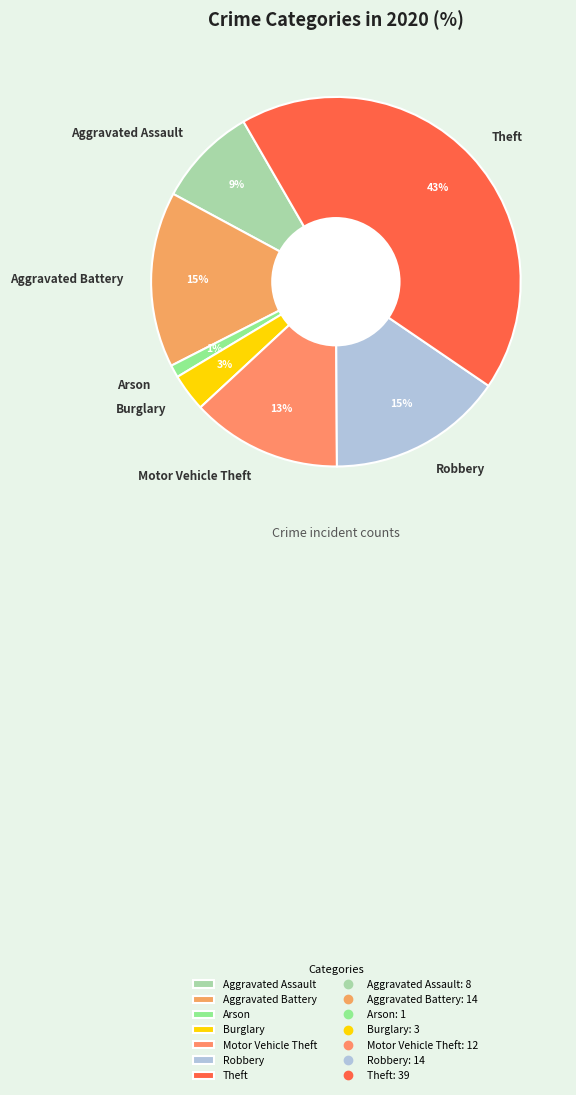

Is the sum of Motor Vehicle Theft and Burglary greater than half?

No